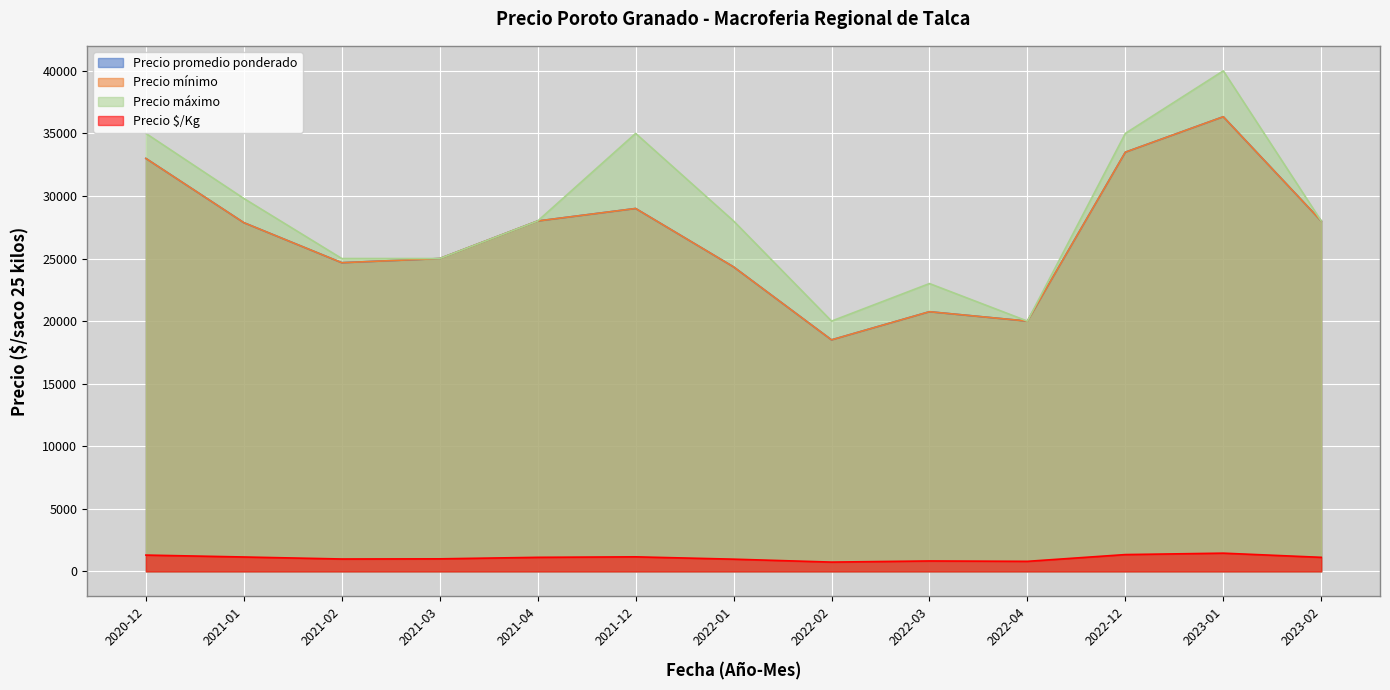

Which series has the widest spread of values?

Precio máximo